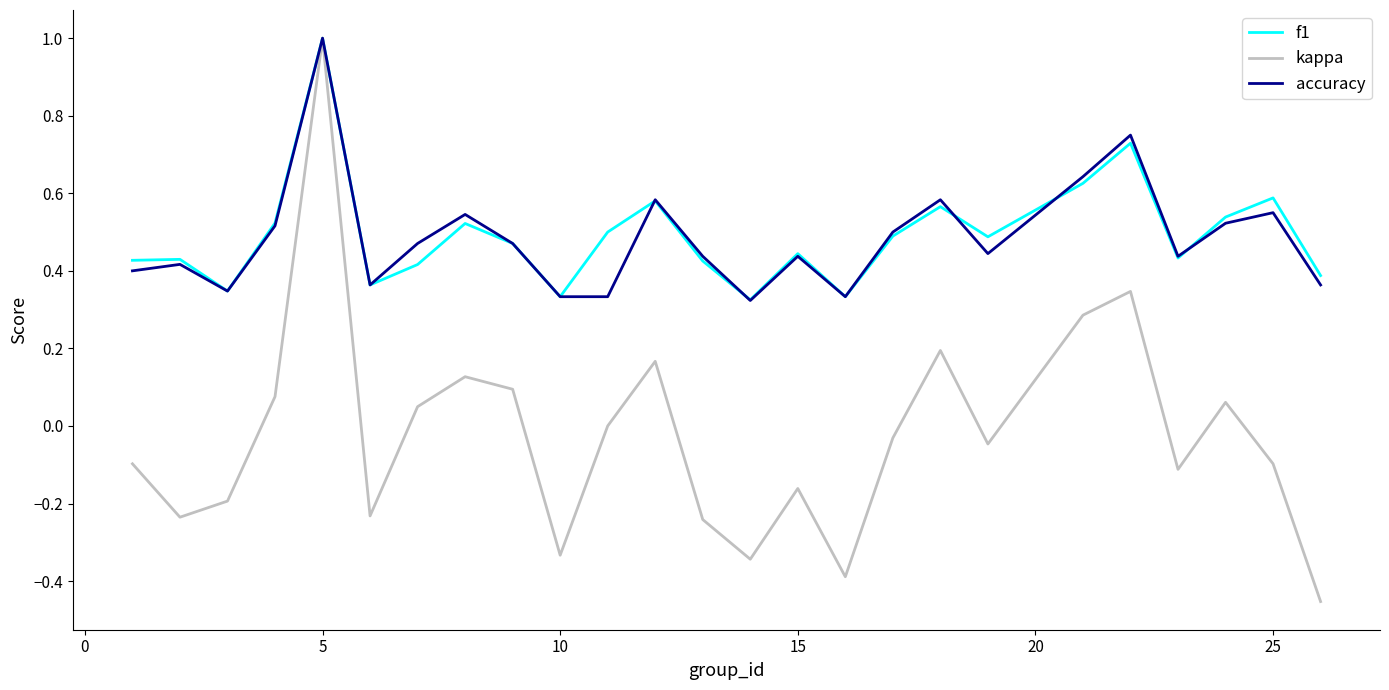

What is the maximum value for kappa?

1.0